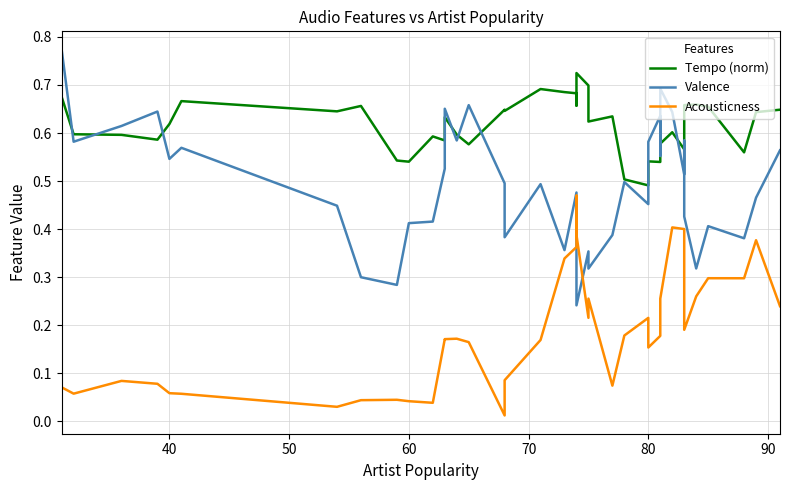

The value of Valence at 12 is 0.2. True or false?

False